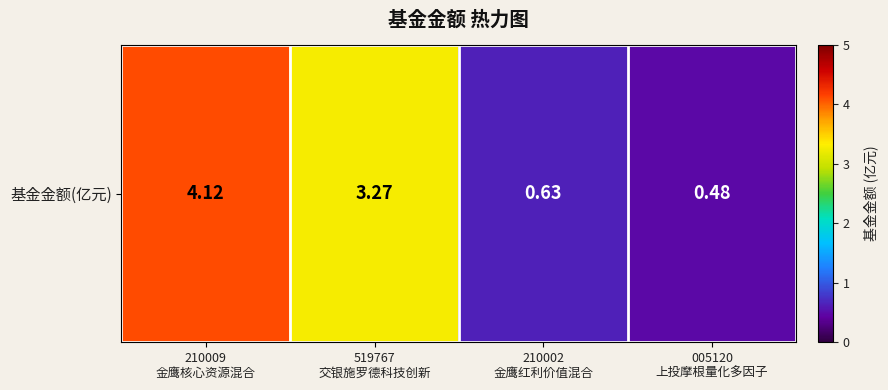

Which label corresponds to the largest value in the chart?

210009
金鹰核心资源混合